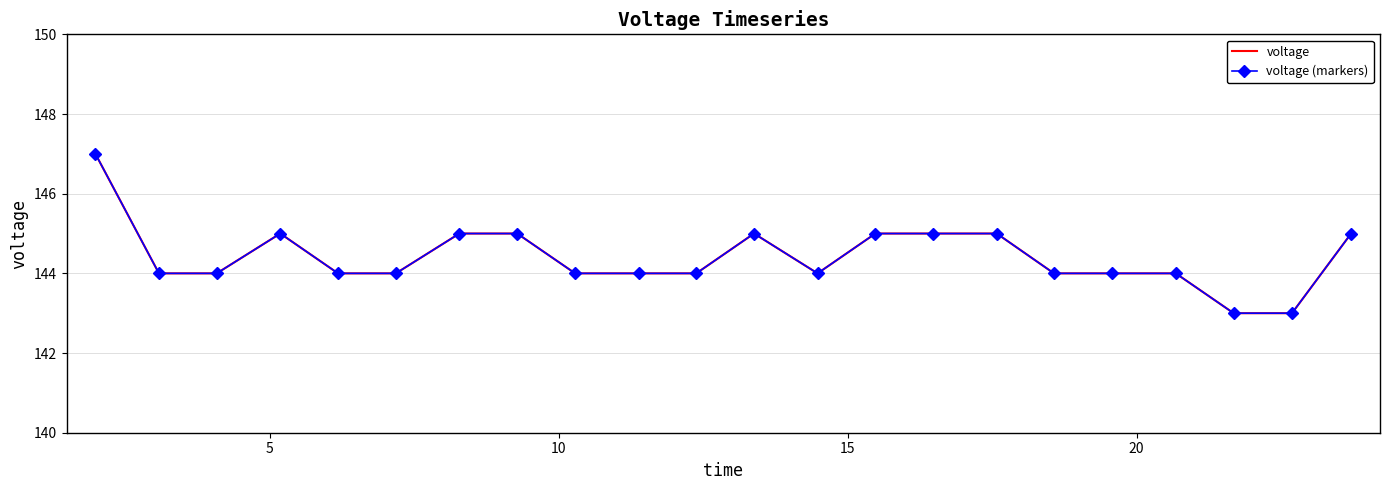

How many interior local peaks does the voltage series have?

2